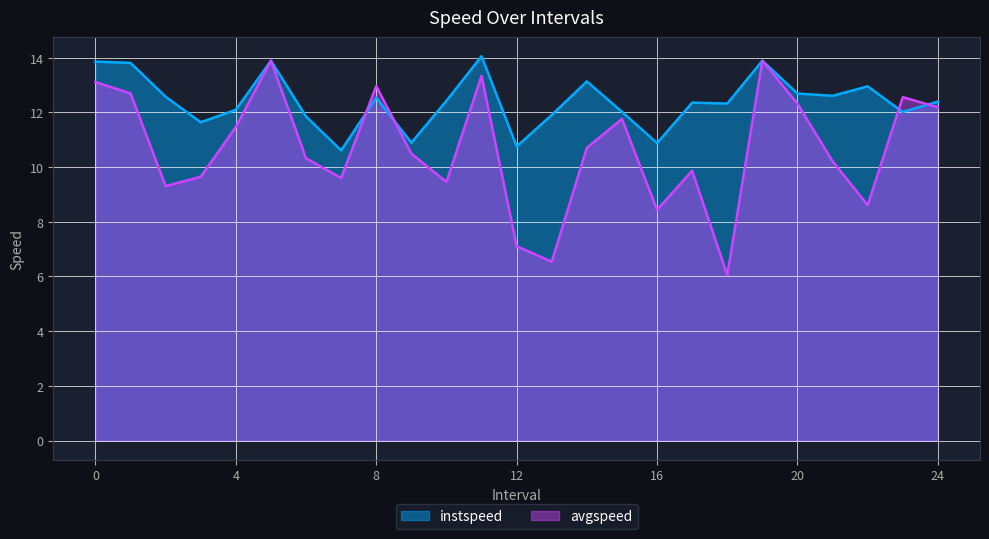

Which has a higher value, 8.0 or 23.0?

8.0